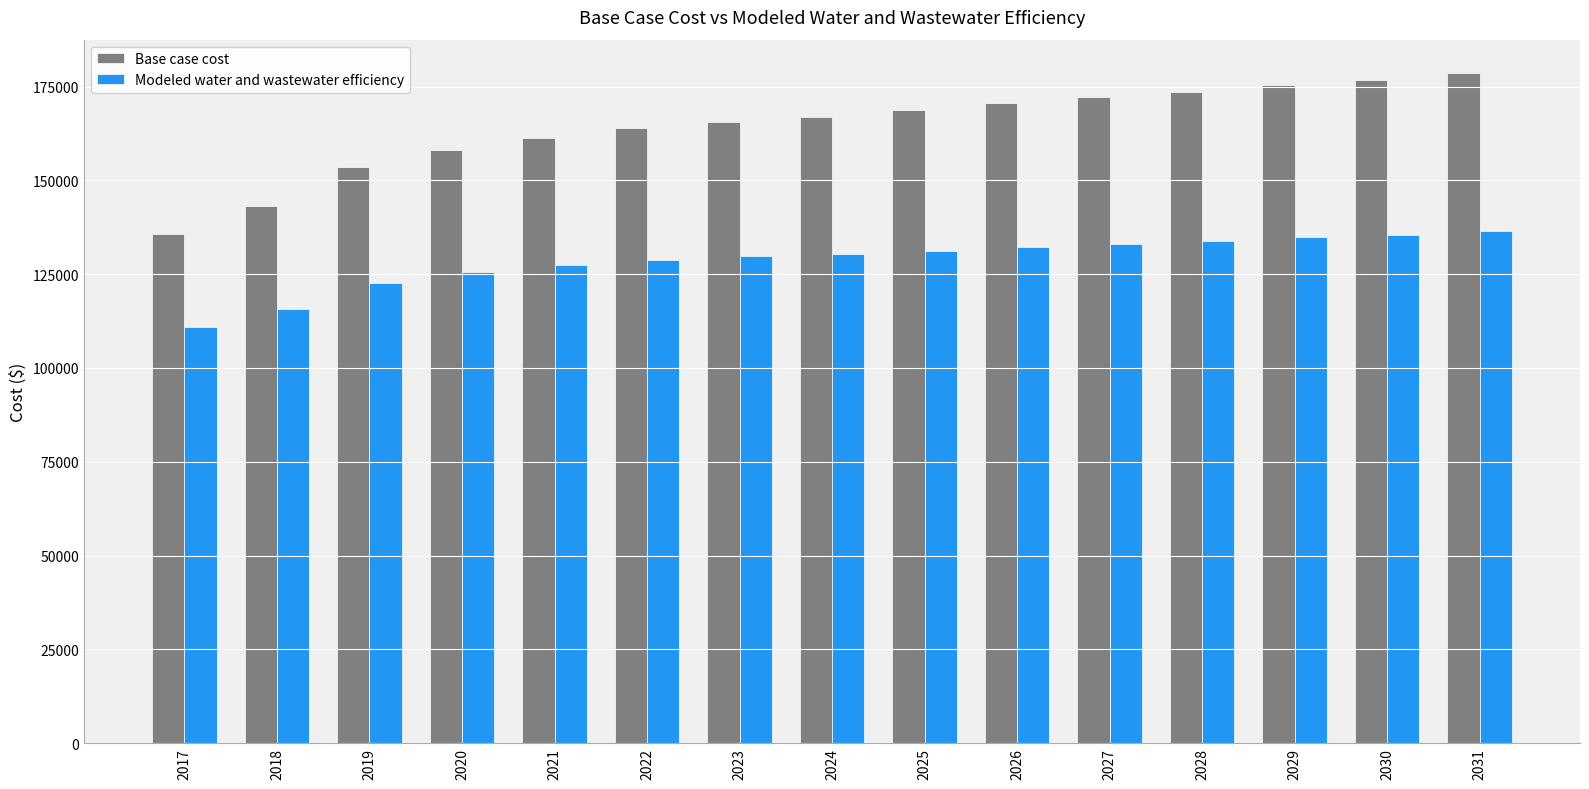

How many data points in Modeled water and wastewater efficiency are above 130358?

8